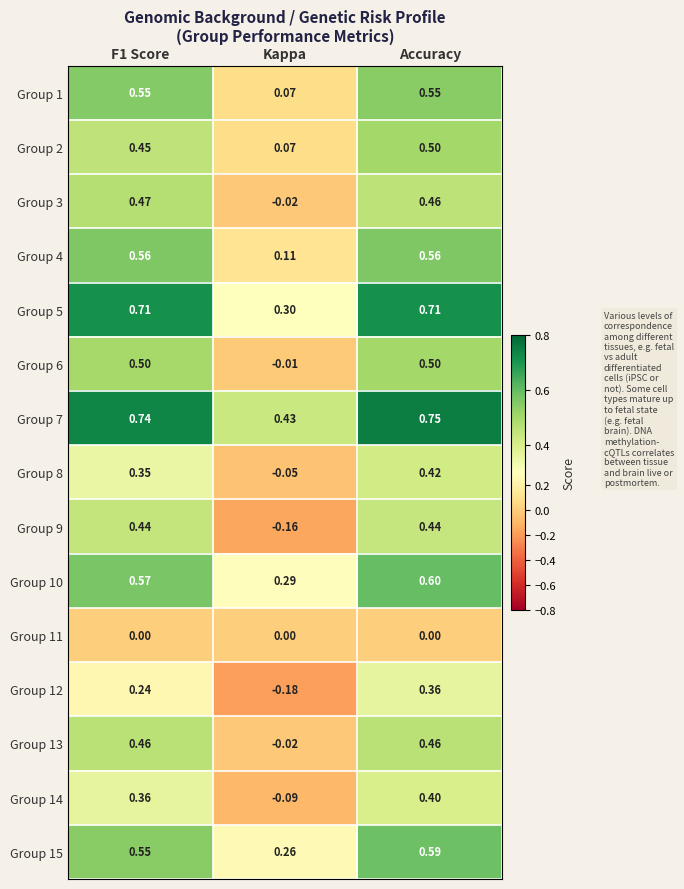

Where is Group 12 nearest to the value 0?

Kappa